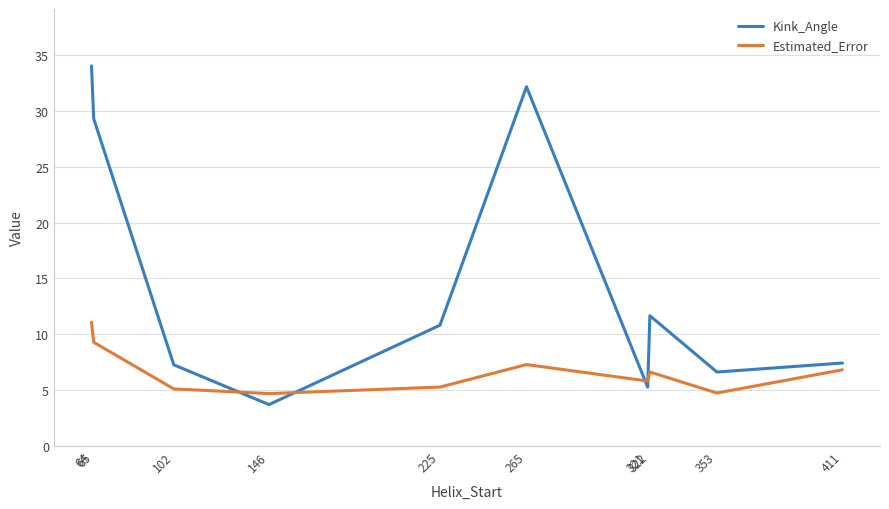

What is the average value of the Estimated_Error series?

6.7